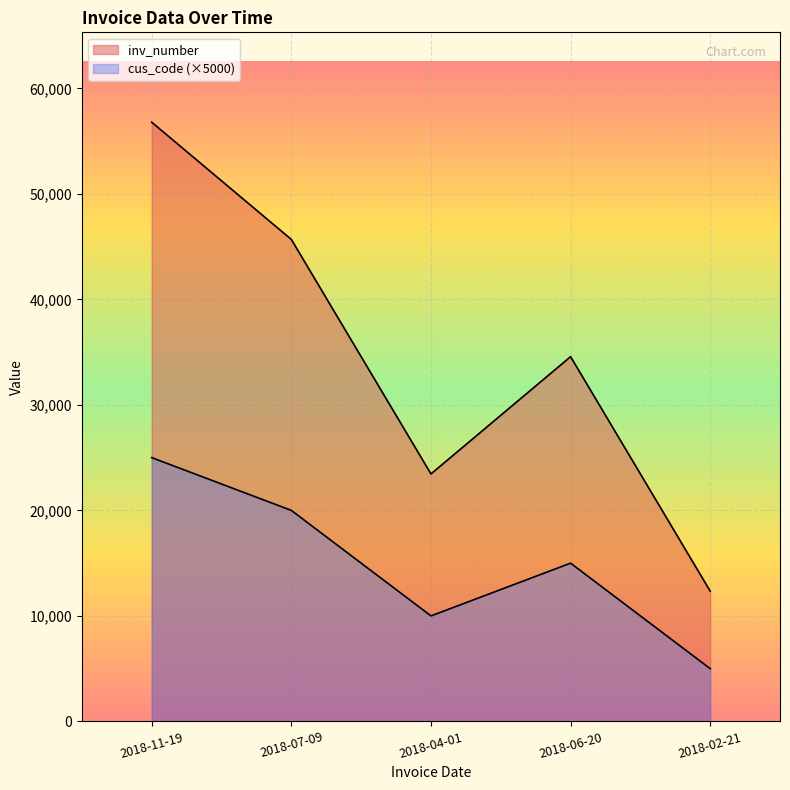

How many lines are shown in the chart?

2